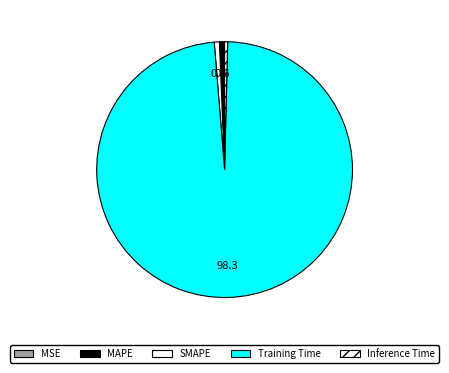

Does SMAPE account for over 50% of the chart?

No